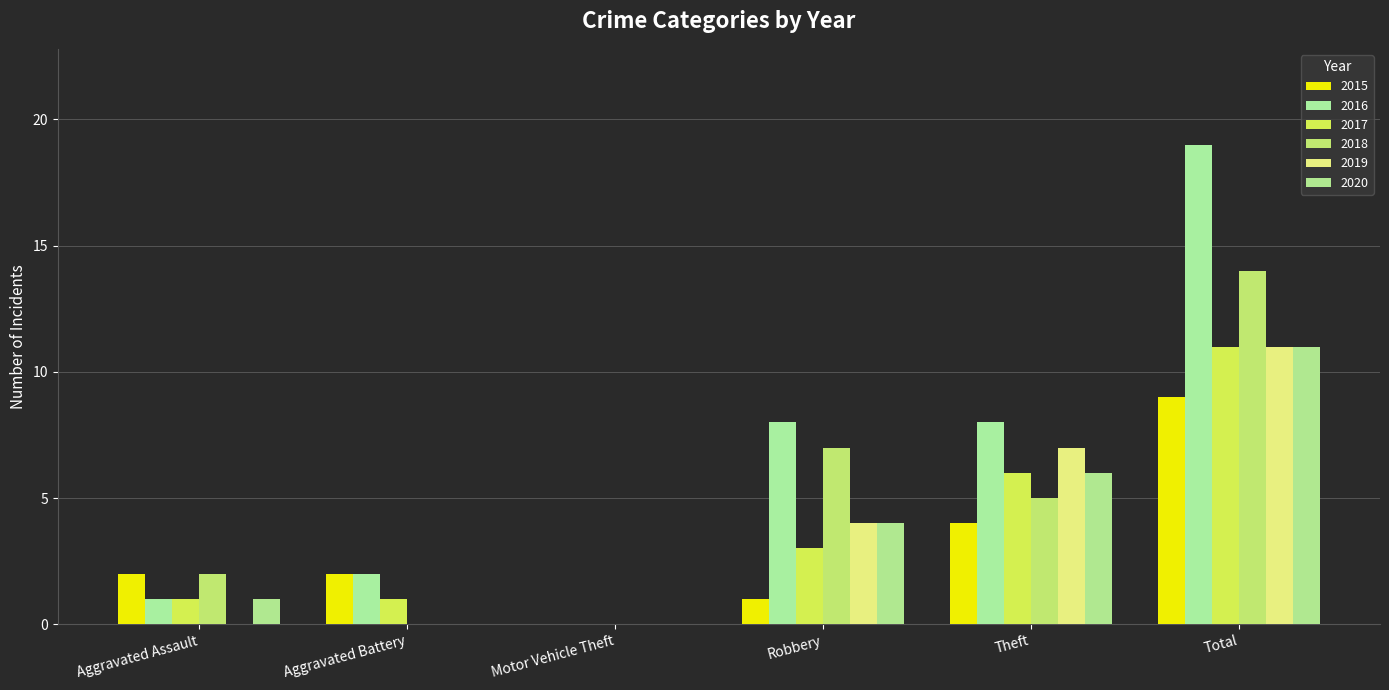

How many data points does each series have?

6